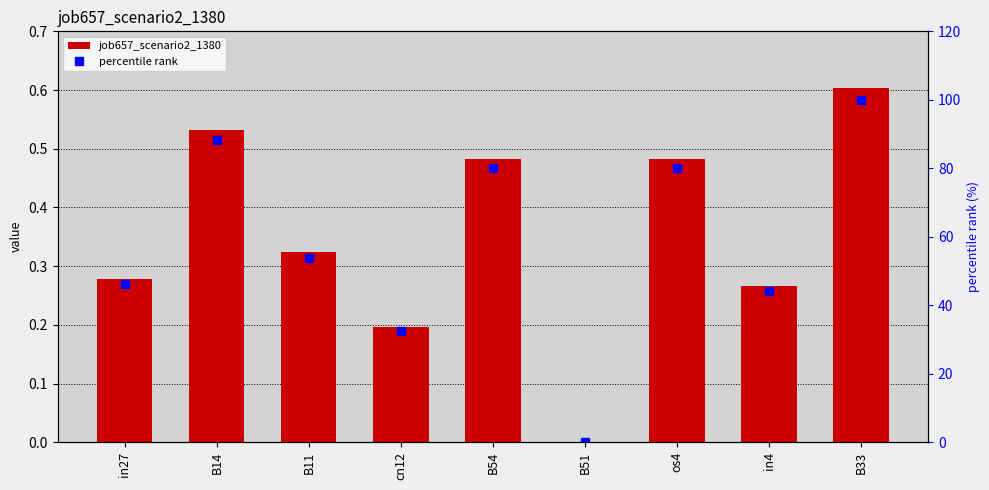

Which has a higher value, cn12 or in4?

in4